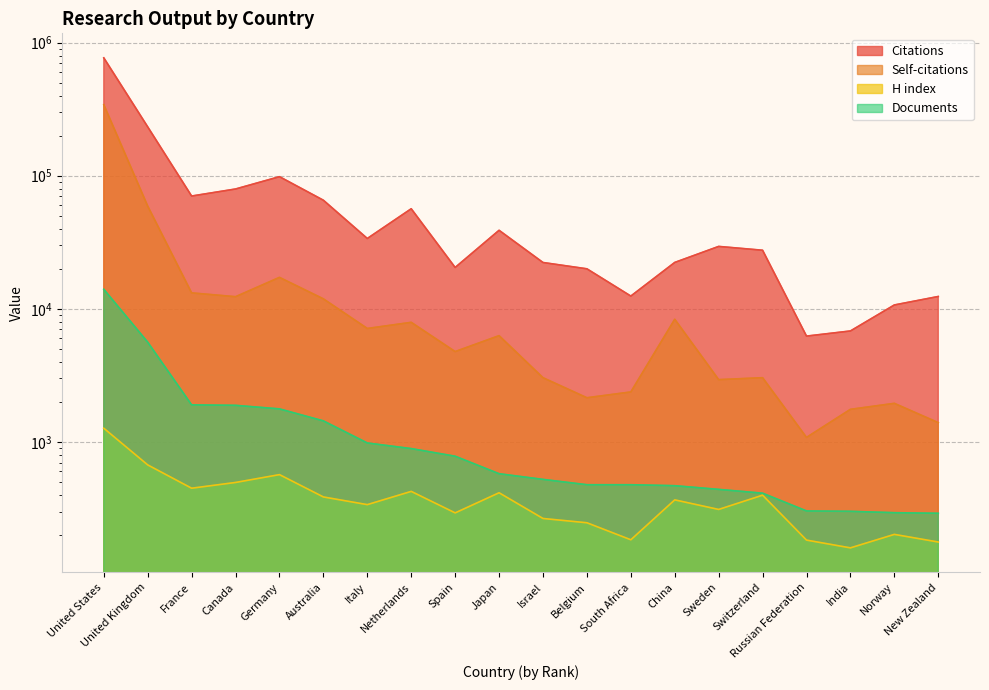

What is the spread (max minus min) of values at Sweden?

29122